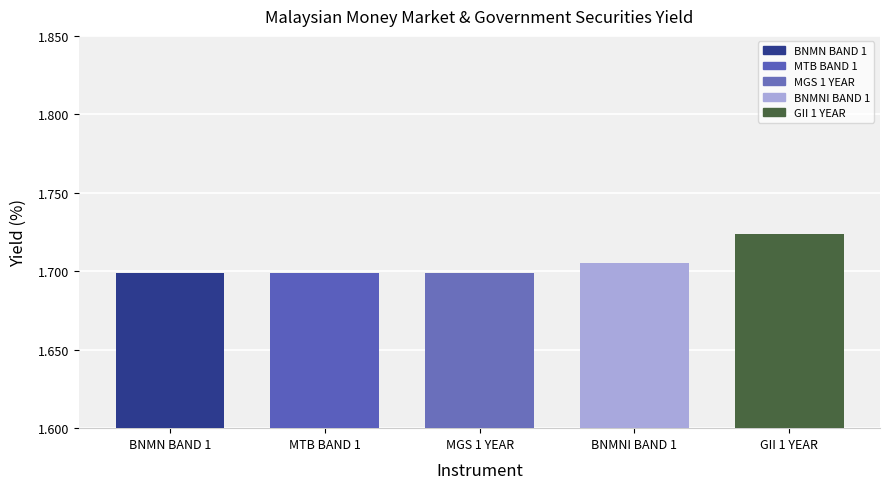

Which has a higher value, BNMNI BAND 1 or BNMN BAND 1?

BNMNI BAND 1